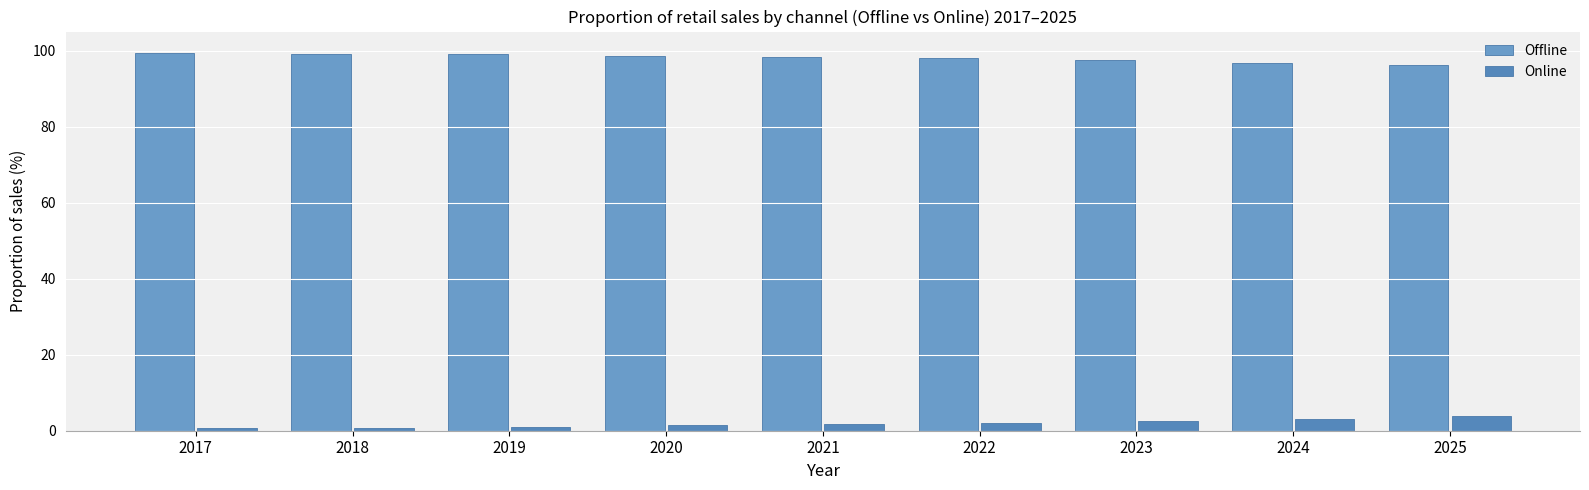

How many distinct data groups are displayed?

2